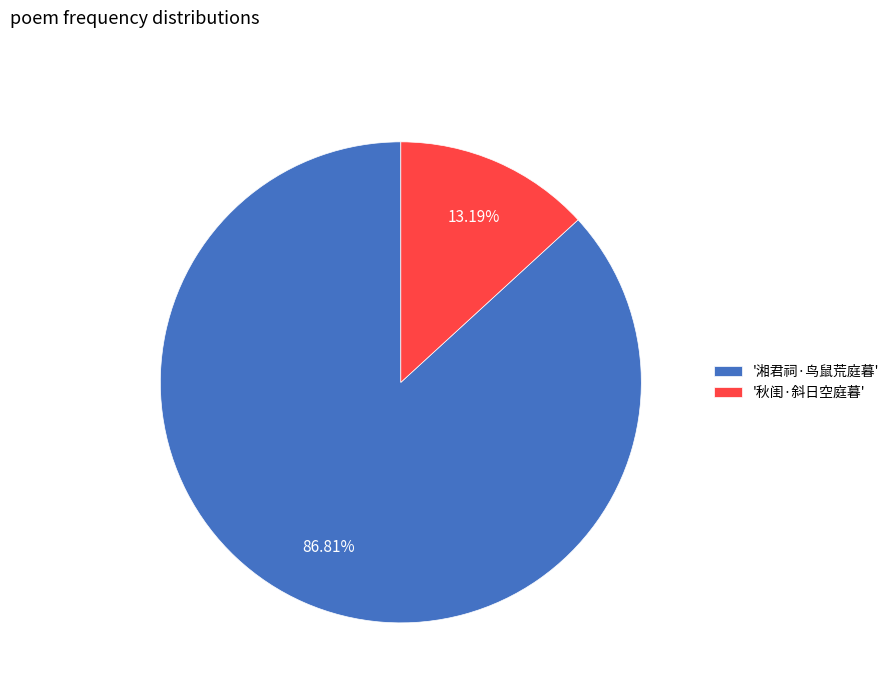

Which slice is the largest?

'湘君祠·鸟鼠荒庭暮'